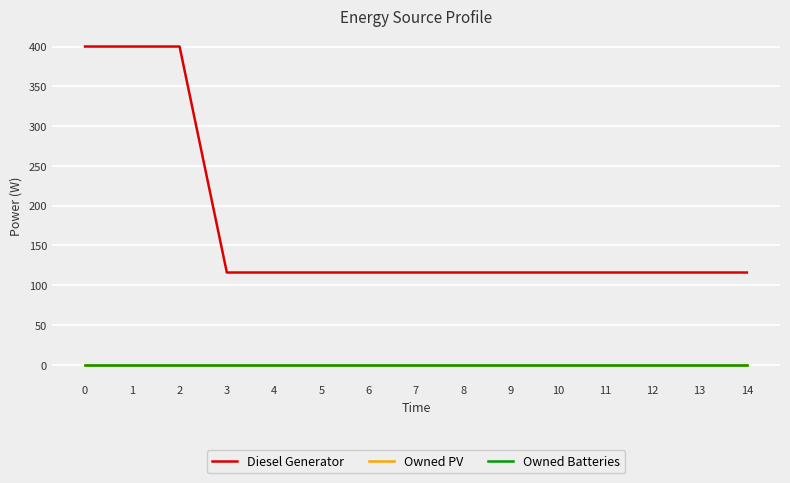

How many lines are shown in the chart?

3